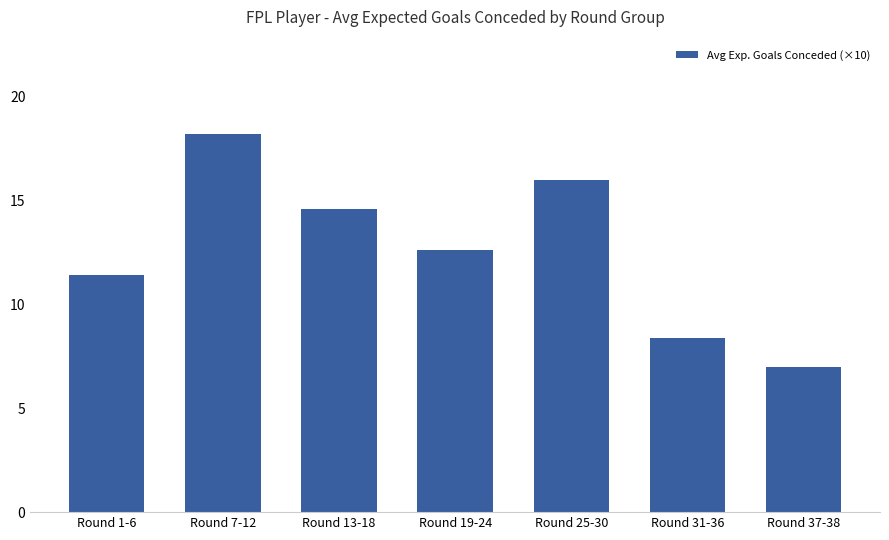

Where does the data first go above 12?

Round 7-12